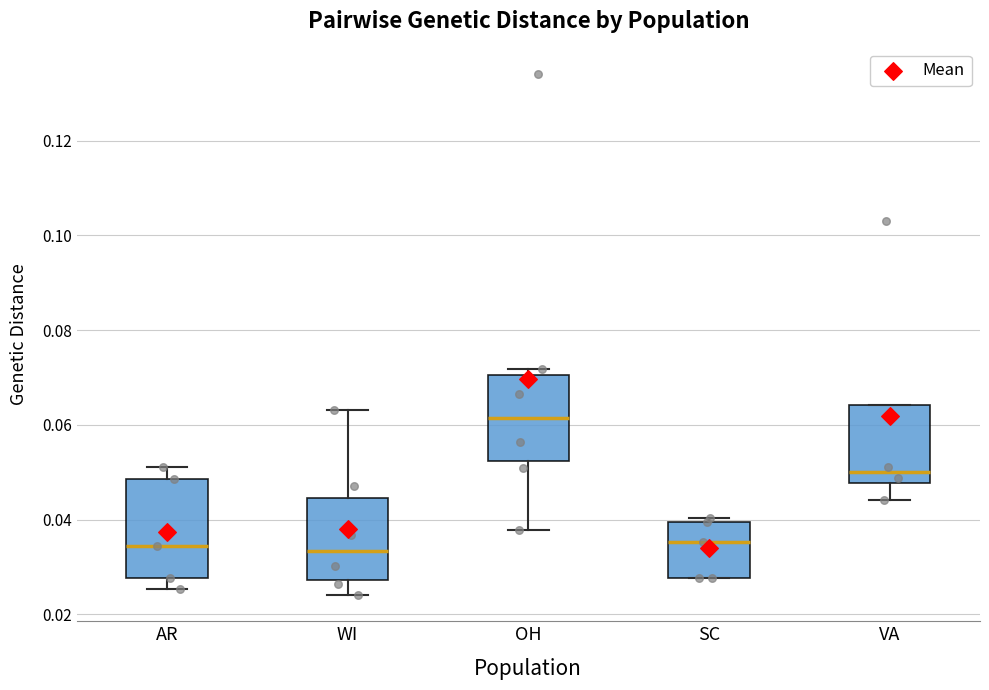

Where does the lower whisker of the box for OH end on the y-axis? The values are not printed on the chart, so give them approximately, as read against the axis.

0.038